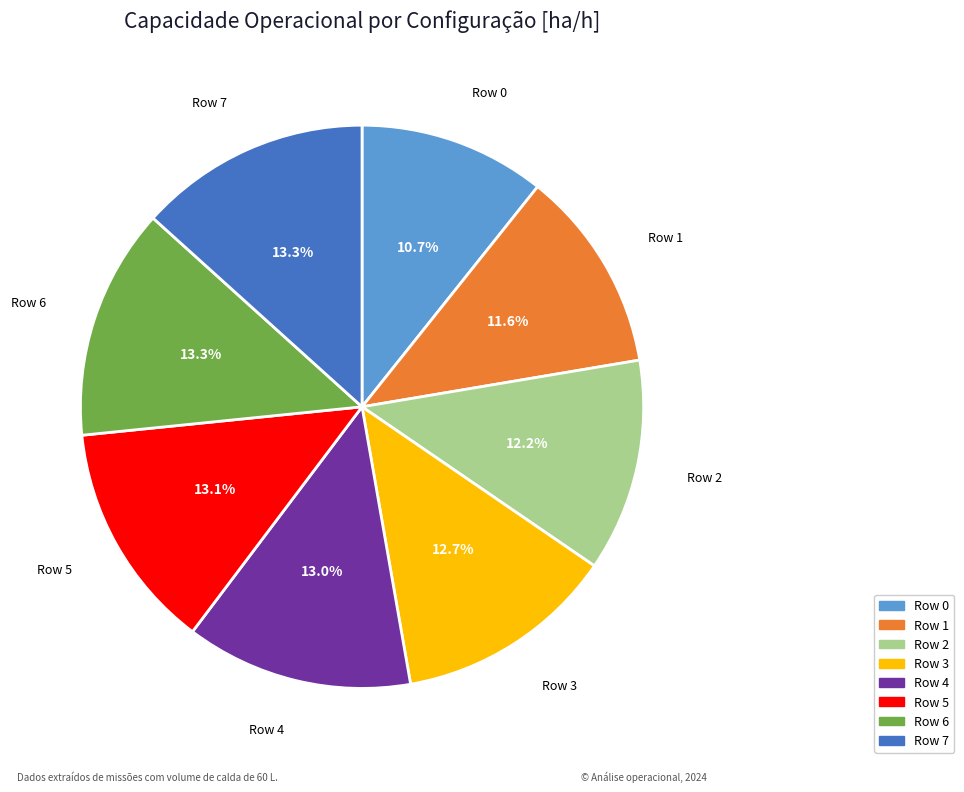

Is it true that Row 0 is 2% of the pie?

False